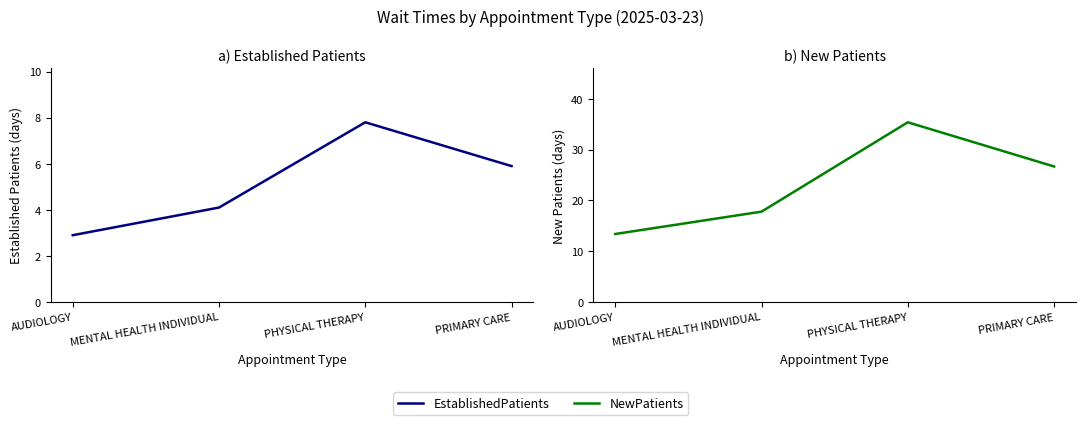

Between MENTAL HEALTH INDIVIDUAL and PRIMARY CARE, which series saw the biggest shift?

NewPatients